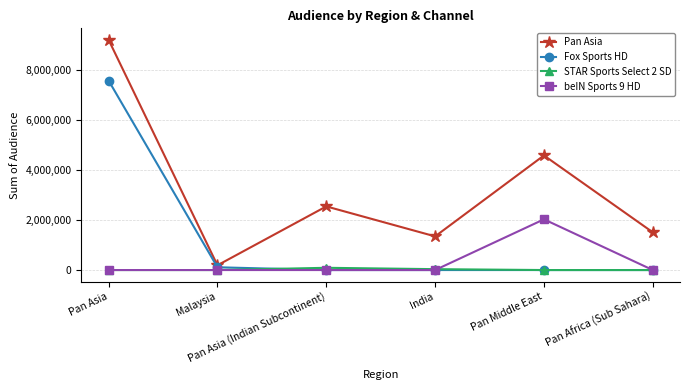

List the series in order of their peak value, lowest first.

STAR Sports Select 2 SD, beIN Sports 9 HD, Fox Sports HD, Pan Asia